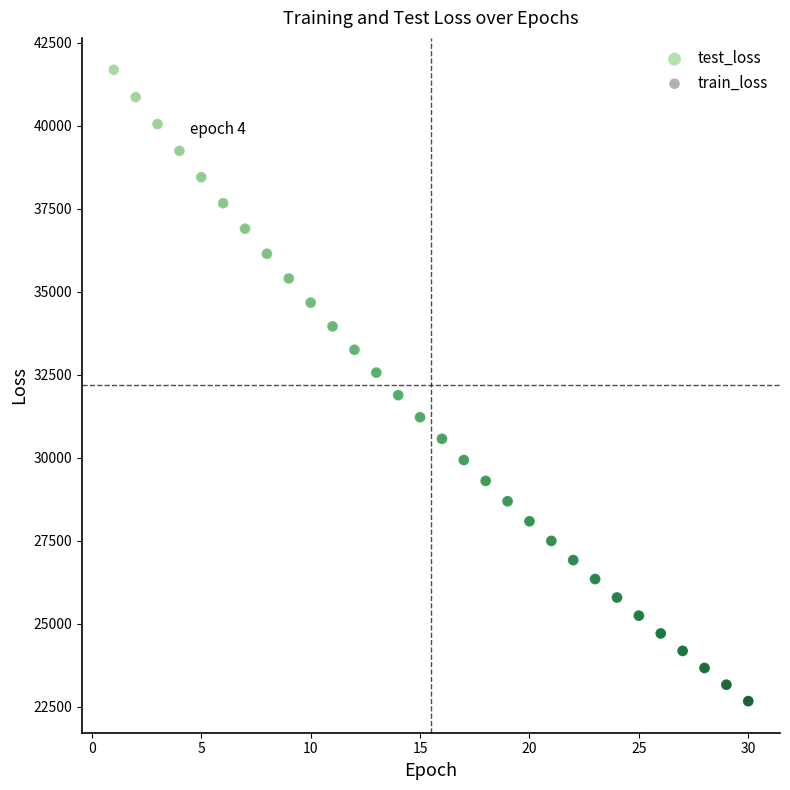

What are all the series names shown in the legend?

test_loss, train_loss